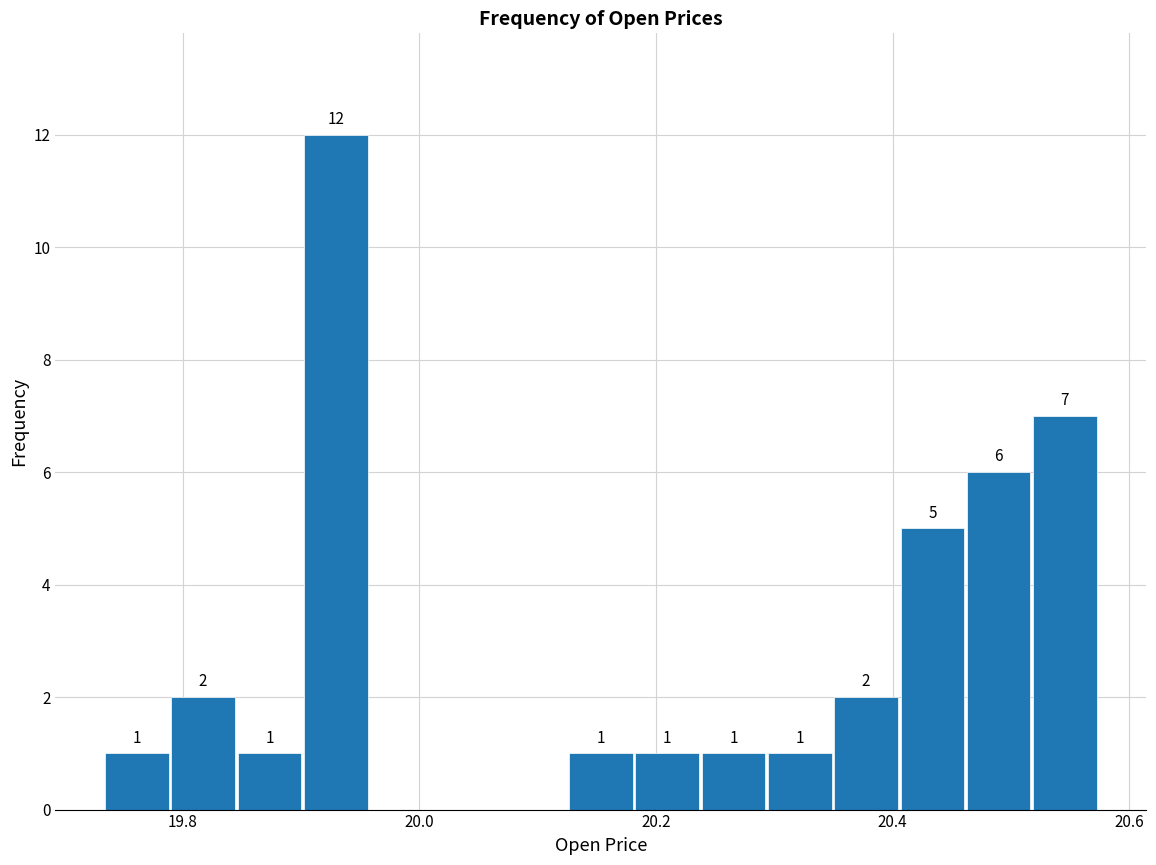

Read against the x-axis, roughly where is the centre of the tallest bar?

19.92